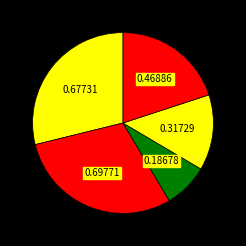

How many segments does this pie chart have?

5